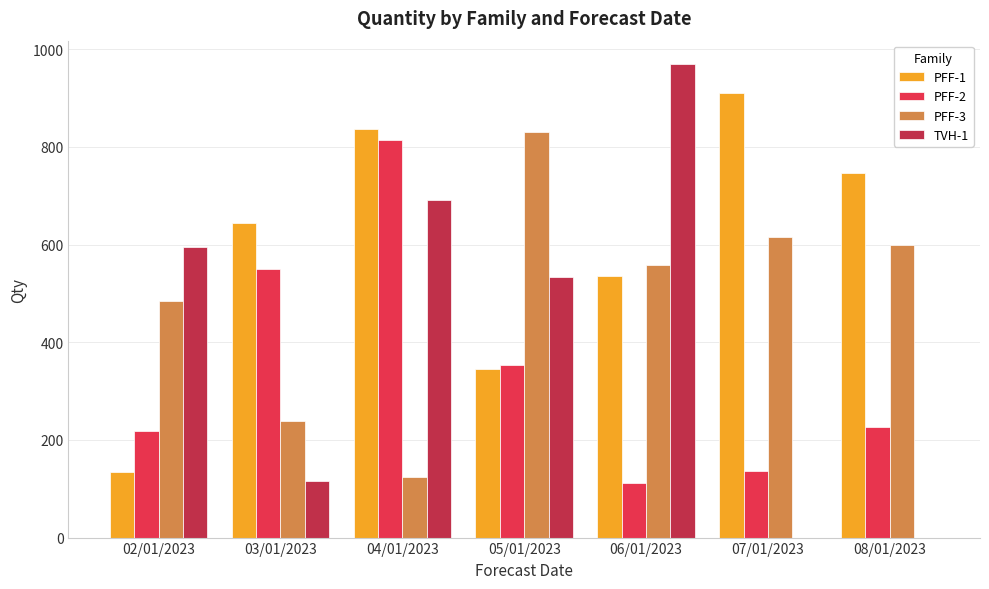

Reading left to right, transcribe all the data shown in this chart.

PFF-1: 134	644	836	346	535	910	747
PFF-2: 219	549	815	354	111	136	227
PFF-3: 484	238	125	831	559	615	600
TVH-1: 594	116	691	533	969	0	0